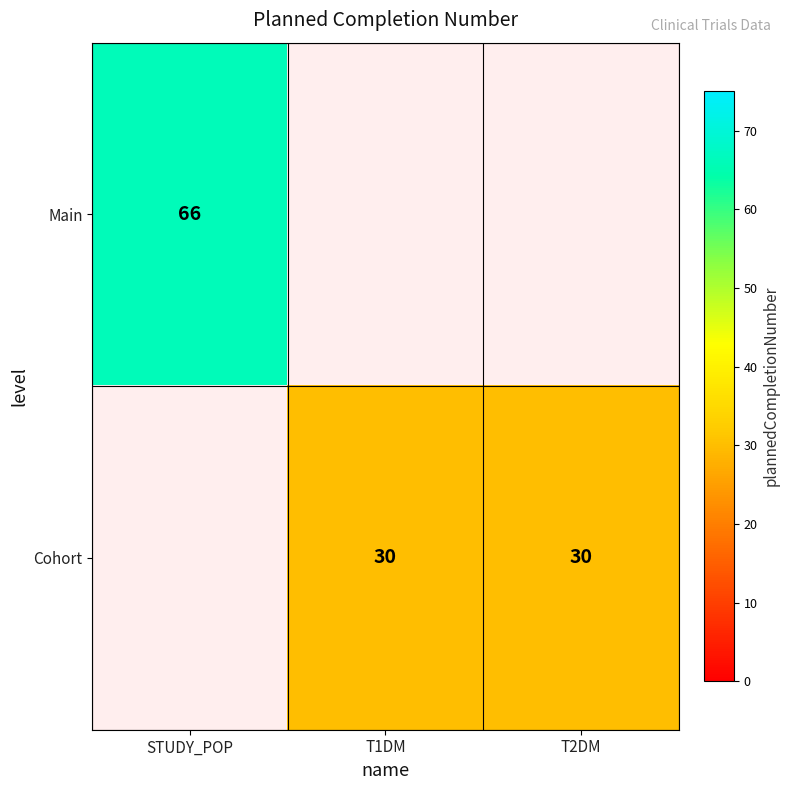

Is it true that Cohort equals 21 at T2DM?

False